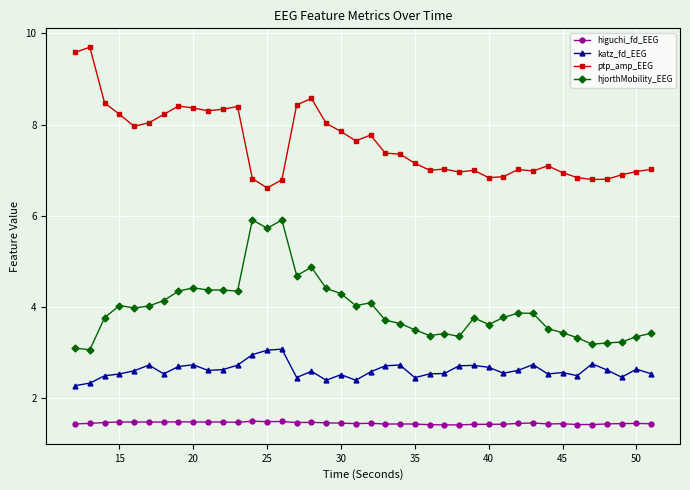

What is the sum of all hjorthMobility_EEG values?

158.7